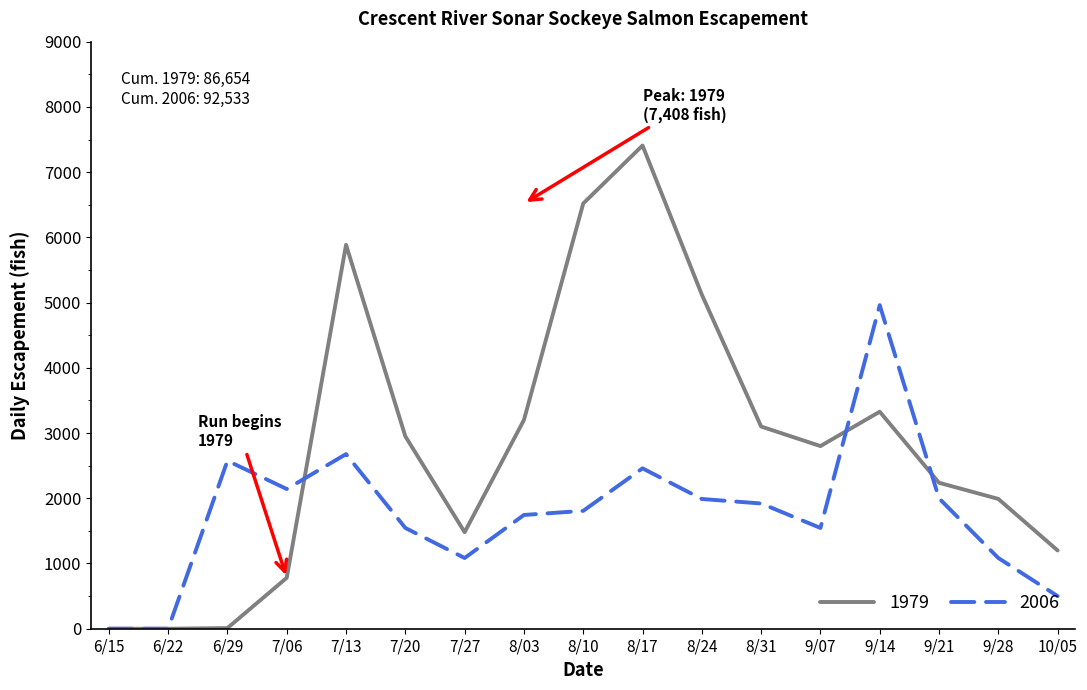

At which category does the chart reach its peak across all series?

8/17